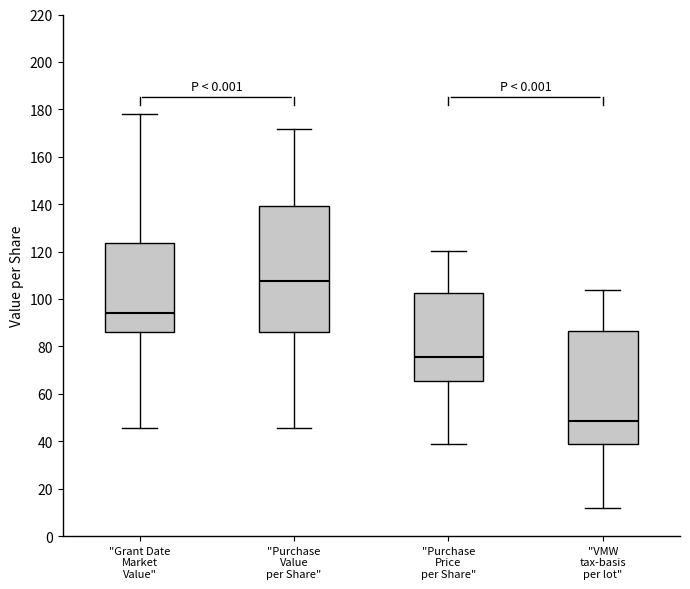

Where is the upper edge of the box for "Purchase Price per Share" on the y-axis? The values are not printed on the chart, so give them approximately, as read against the axis.

102